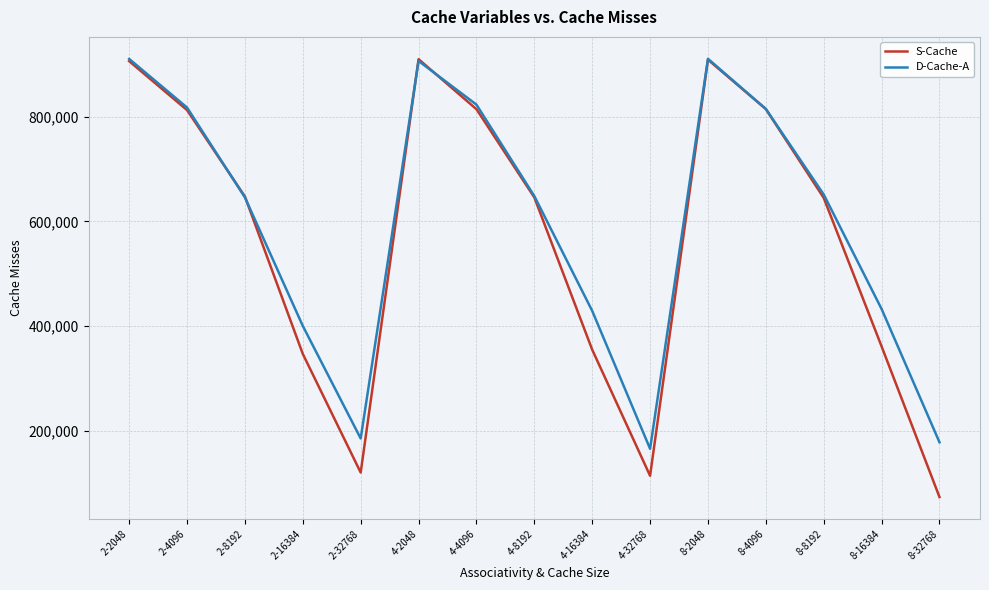

At which label does D-Cache-A first exceed 648271?

2-2048